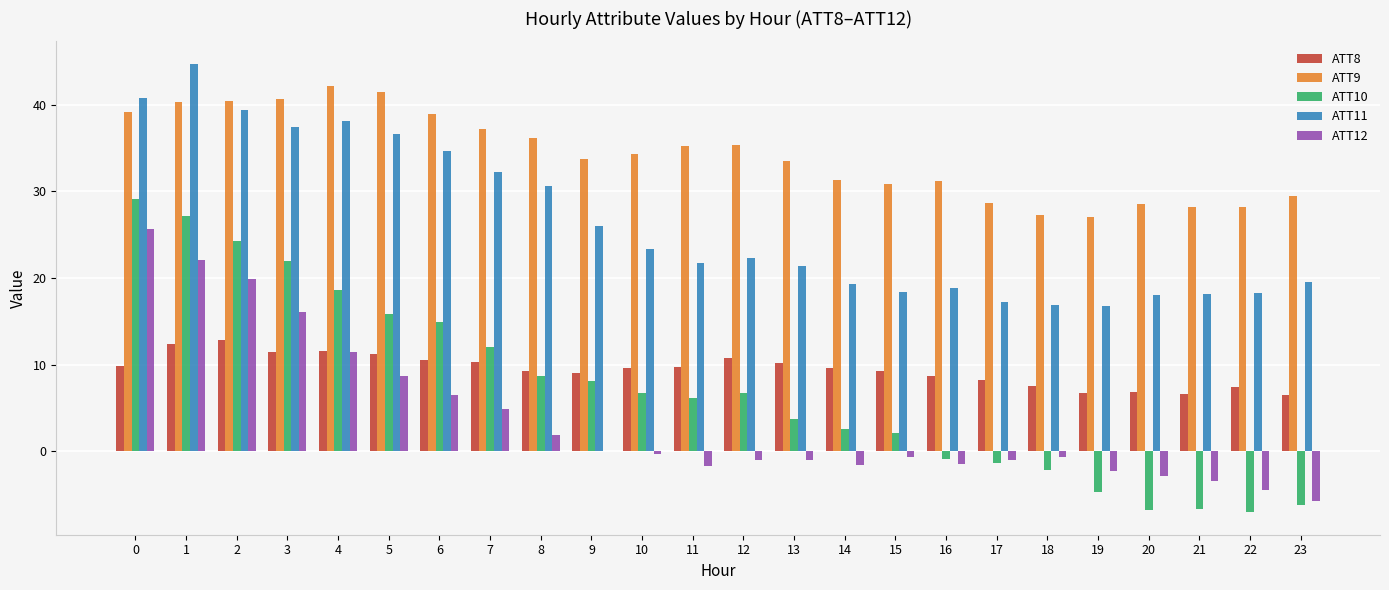

Which series has the widest spread of values?

ATT10